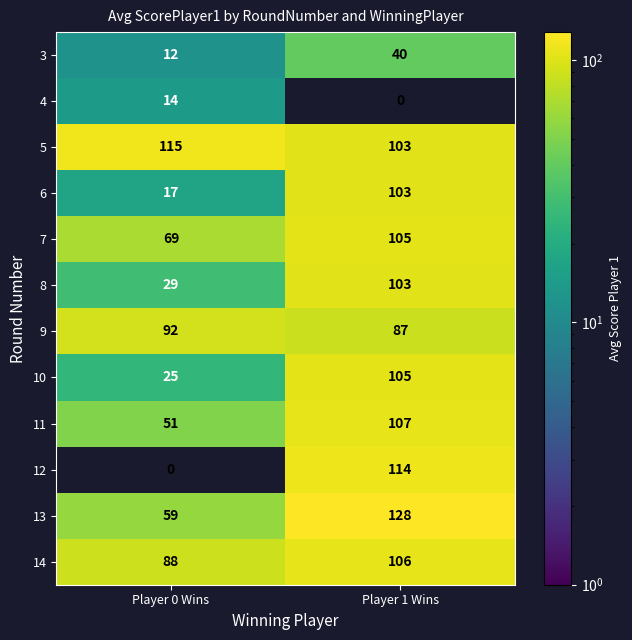

What is the difference between the highest and lowest values at Player 0 Wins?

115